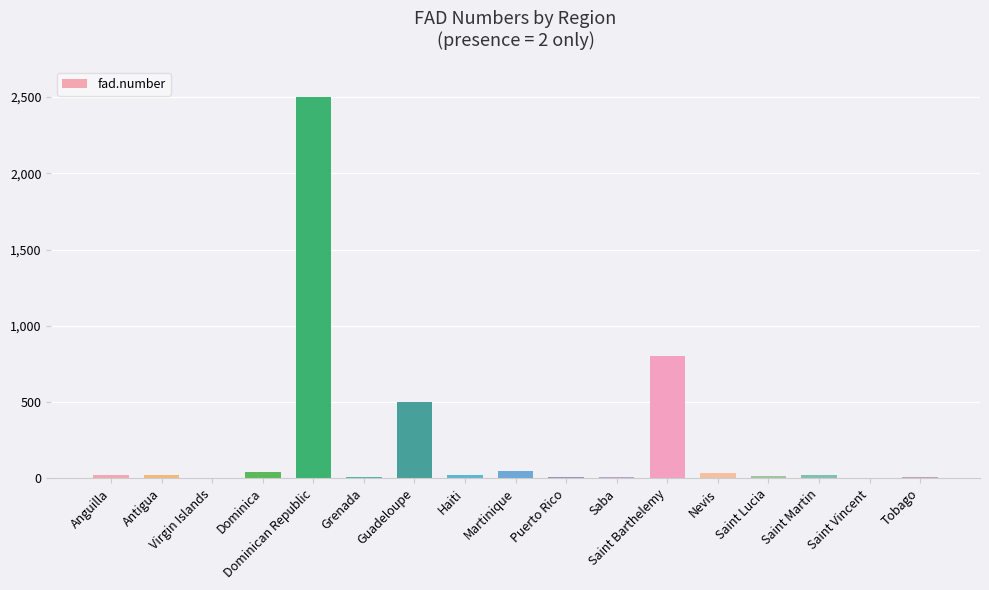

Where is the data nearest to the value 1252?

Saint Barthelemy